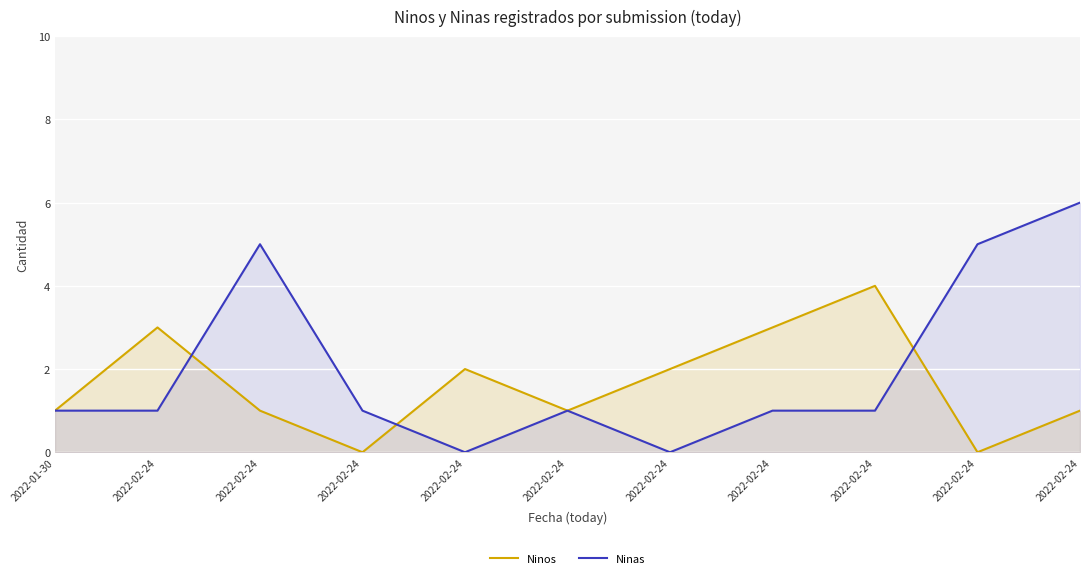

The Ninas series shows 1 at 2022-01-30. True or false?

True